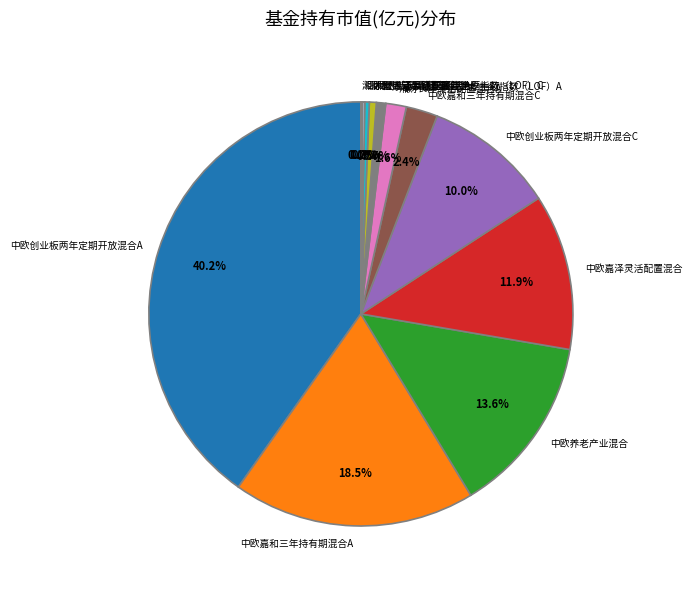

What percentage is NOT represented by 汇添富中证互联网医疗主题指数（LOF）A?

99.3%